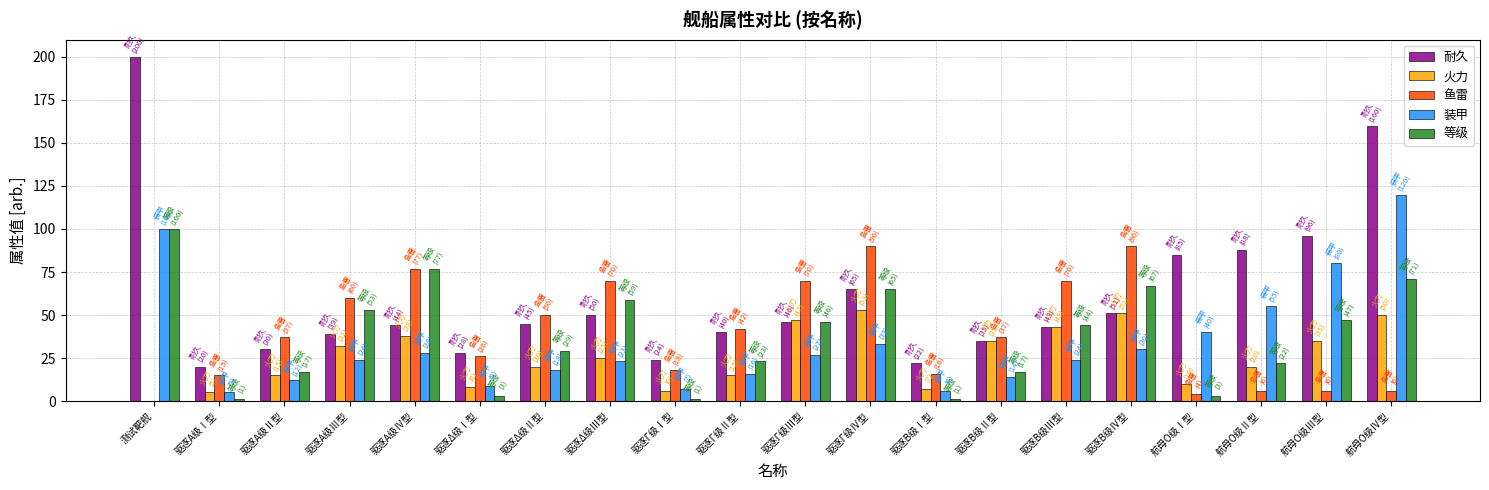

Reading right to left, extract all data points from this chart.

耐久: 160	96	88	85	51	43	35	22	65	46	40	24	50	45	28	44	39	30	20	200
火力: 50	35	20	10	51	43	35	7	53	47	15	6	25	20	8	38	32	15	5	0
鱼雷: 6	6	6	4	90	70	37	16	90	70	42	18	70	50	26	77	60	37	15	0
装甲: 120	80	55	40	30	24	14	6	33	27	16	7	23	18	9	28	24	12	5	100
等级: 71	47	22	3	67	44	17	1	65	46	23	1	59	29	3	77	53	17	1	100